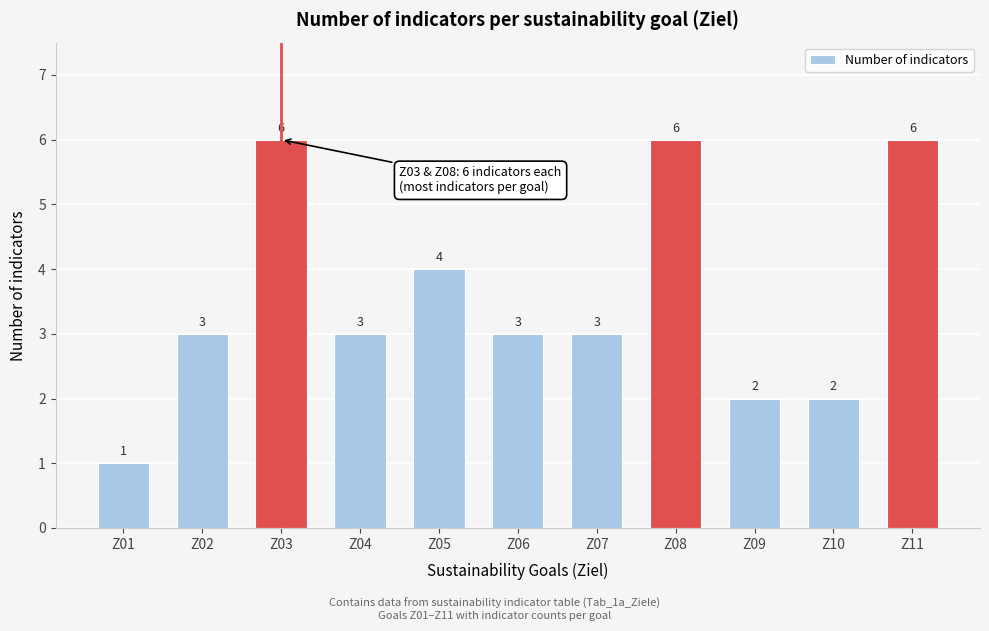

Reading left to right, list all the values displayed in this chart.

Z01=1	Z02=3	Z03=6	Z04=3	Z05=4	Z06=3	Z07=3	Z08=6	Z09=2	Z10=2	Z11=6